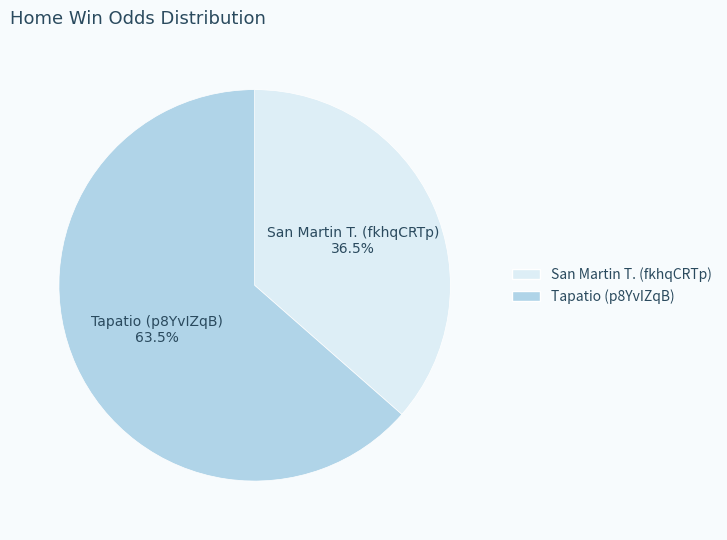

Is Tapatio (p8YvIZqB) the majority of the pie?

Yes